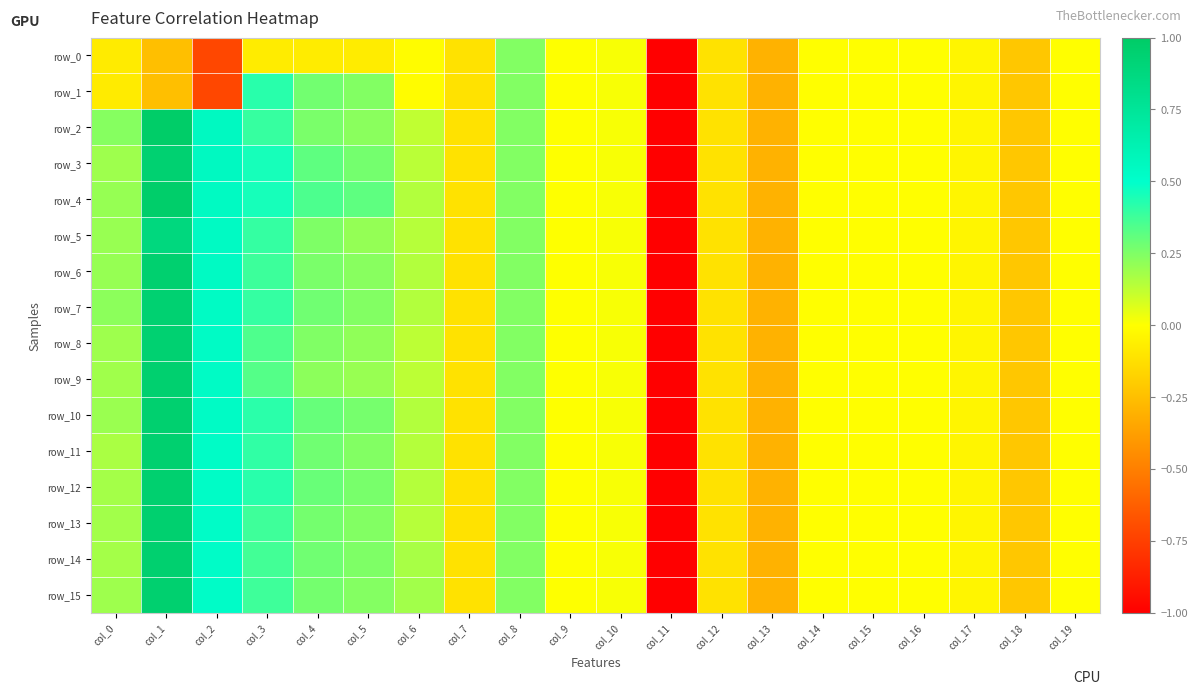

How many data points does each series have?

20